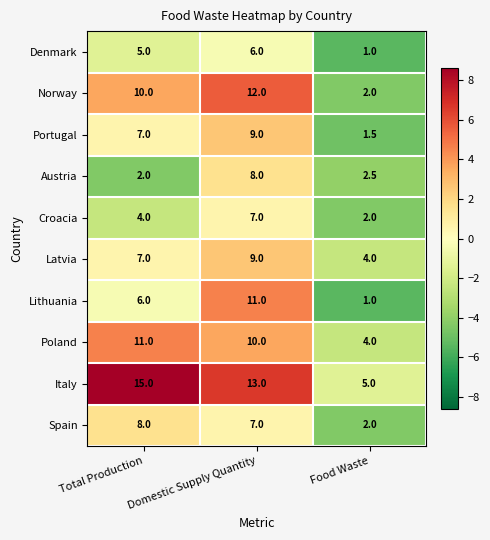

Is the value of Croacia at Food Waste greater than the value of Latvia at Food Waste?

No